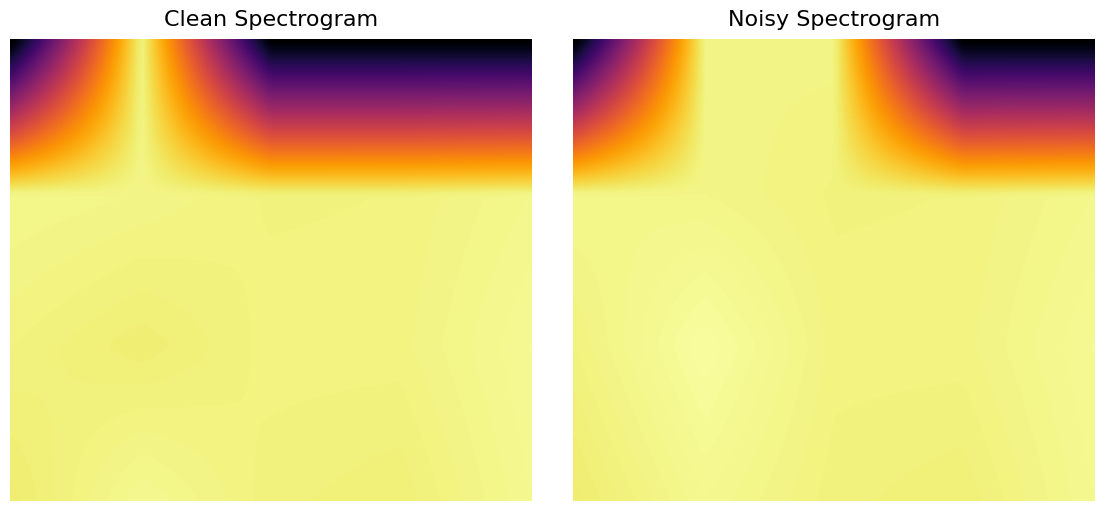

Reading right to left, extract all data points from this chart.

0: 0.0	0.0	0.0	1.1	0.0
1: 1.1	1.1	1.1	1.1	1.1
2: 1.1	1.1	1.1	1.1	1.1
3: 1.1	1.1	1.1	1.1	1.1